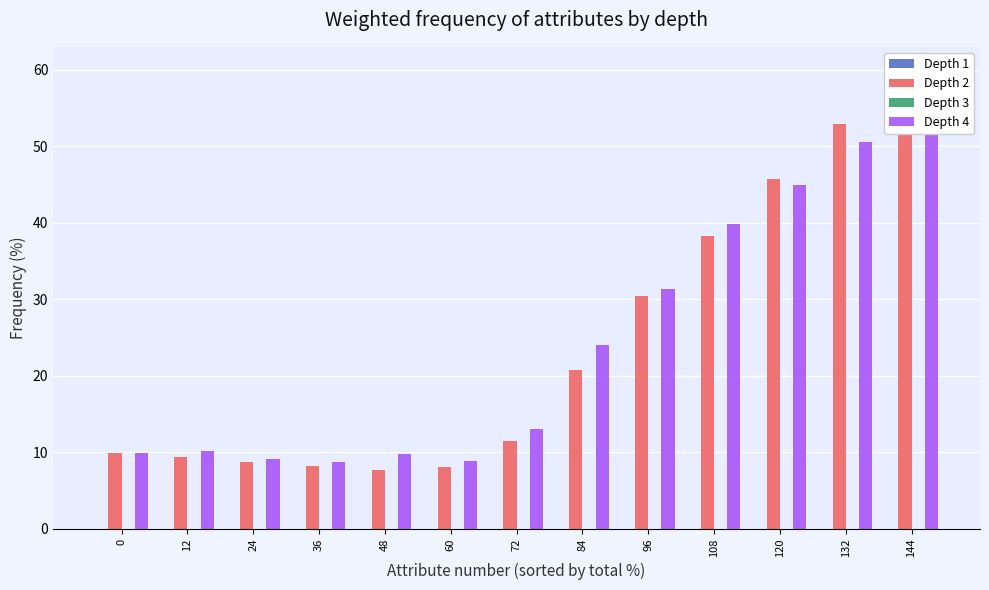

List the labels in order of Depth 3 value, largest first.

144, 132, 120, 108, 96, 84, 72, 60, 48, 36, 24, 12, 0